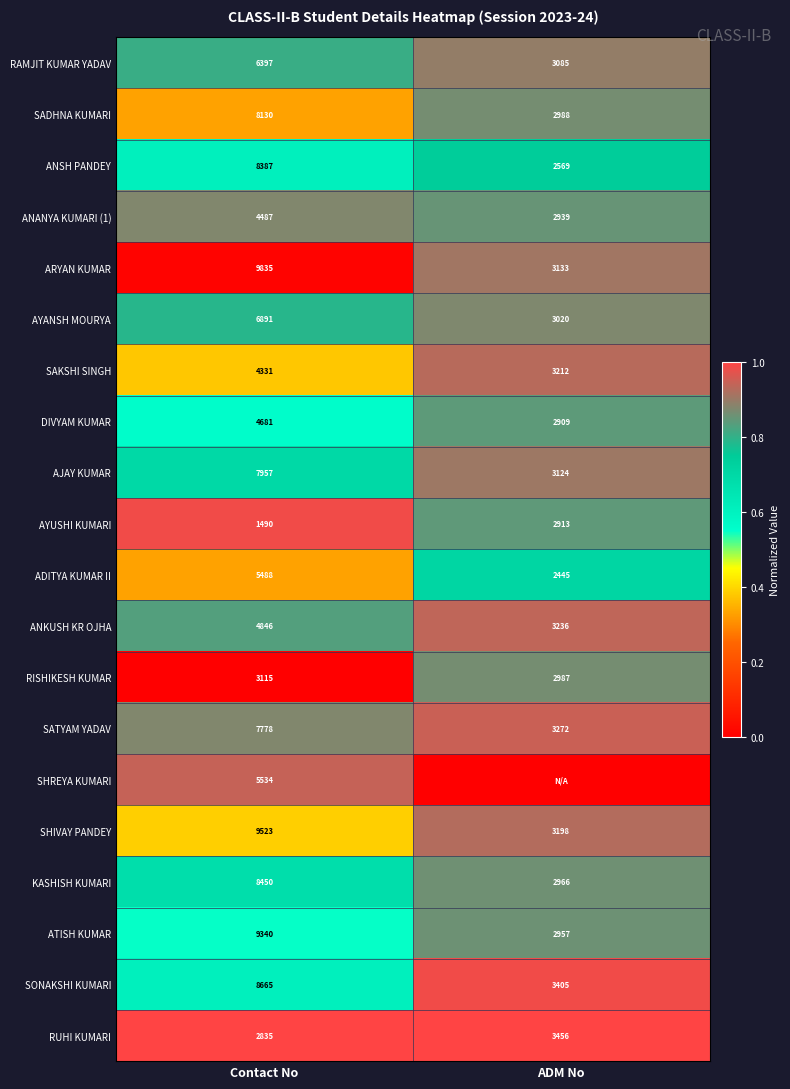

Is it true that ANANYA KUMARI (1) equals 2021 at ADM No?

False